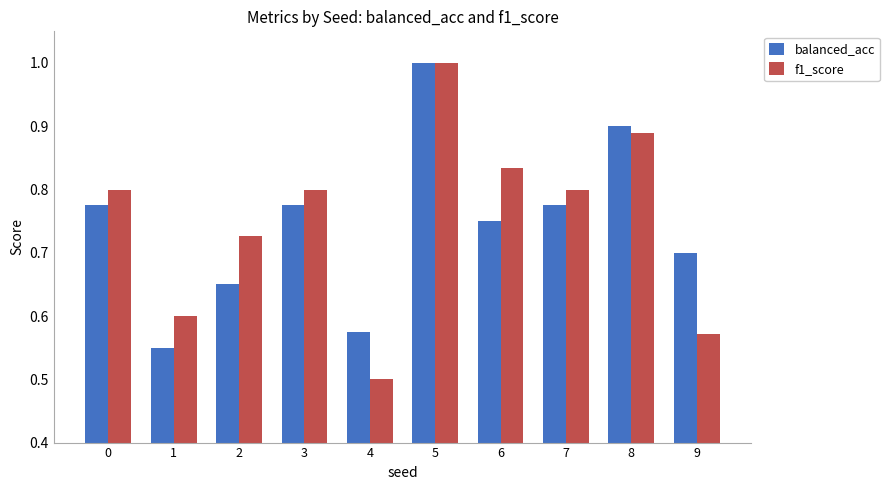

Where is f1_score nearest to the value 0?

4